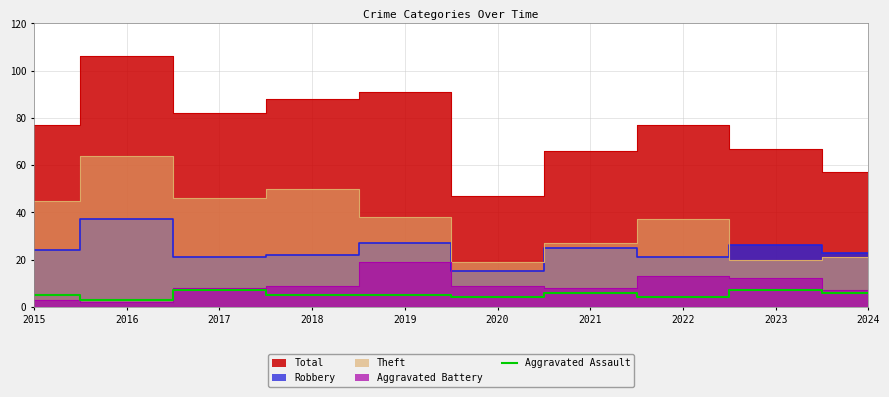

What is the smallest value displayed?

3